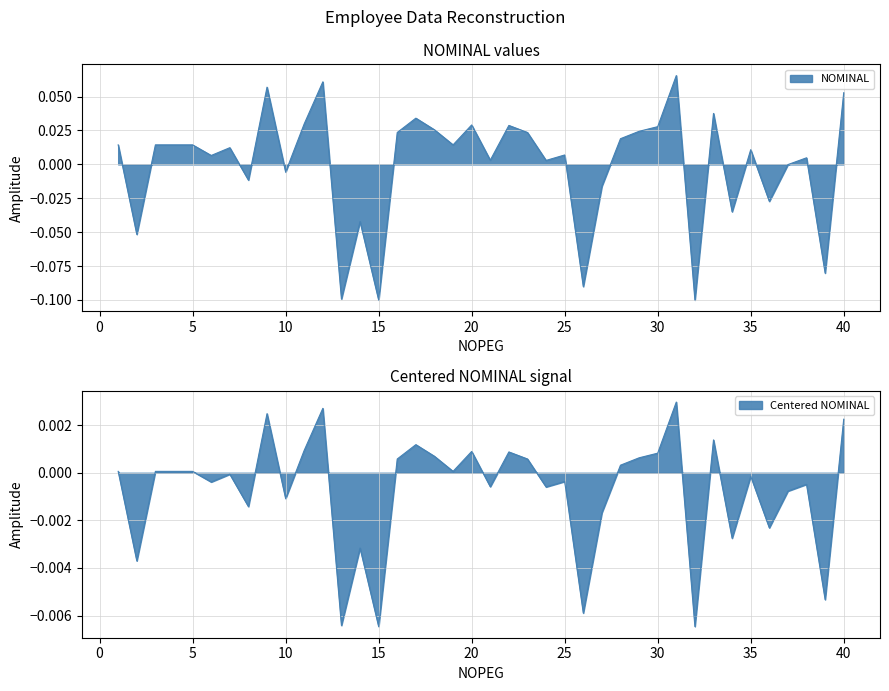

At which label is the value closest to 0?

37